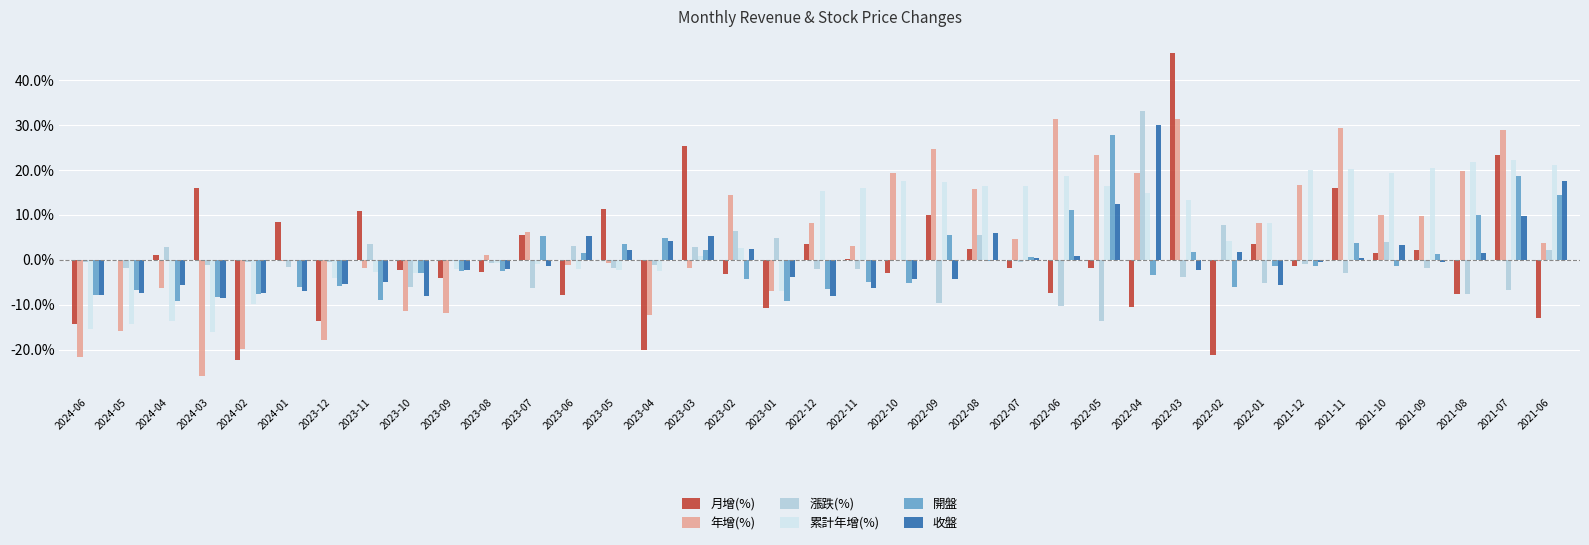

Count the number of data series in this chart.

6